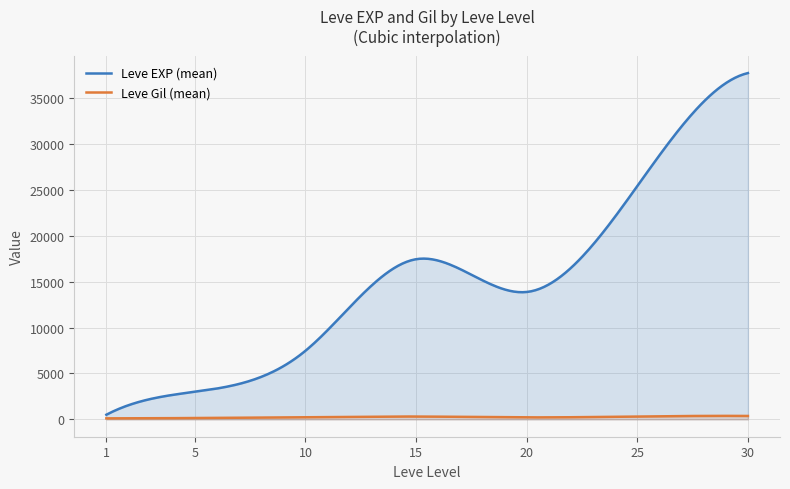

List the series in order of their peak value, lowest first.

Leve Gil (mean), Leve EXP (mean)